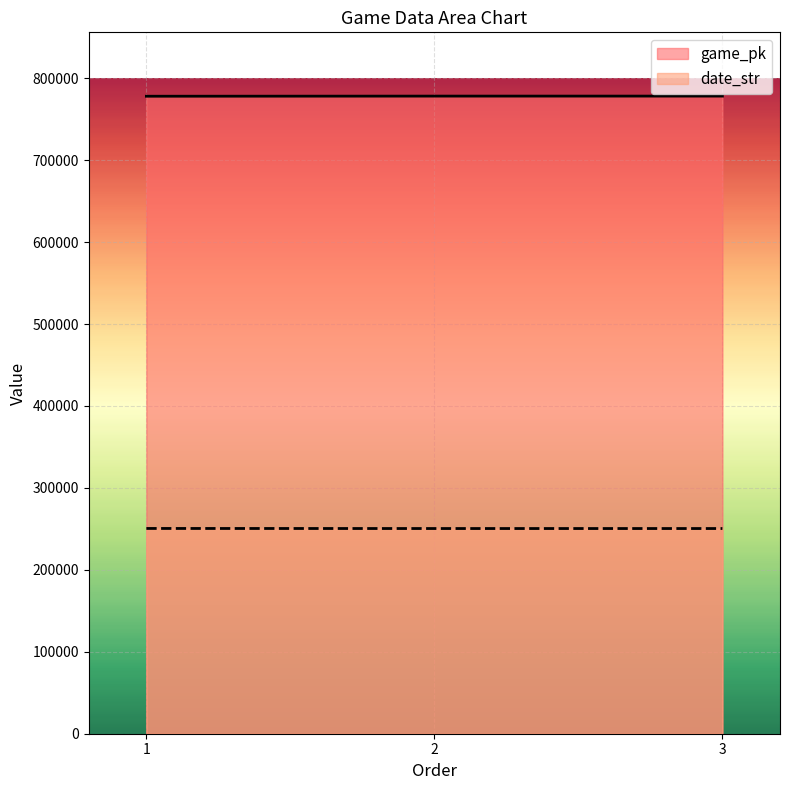

At how many categories does at least one series exceed 517222?

3